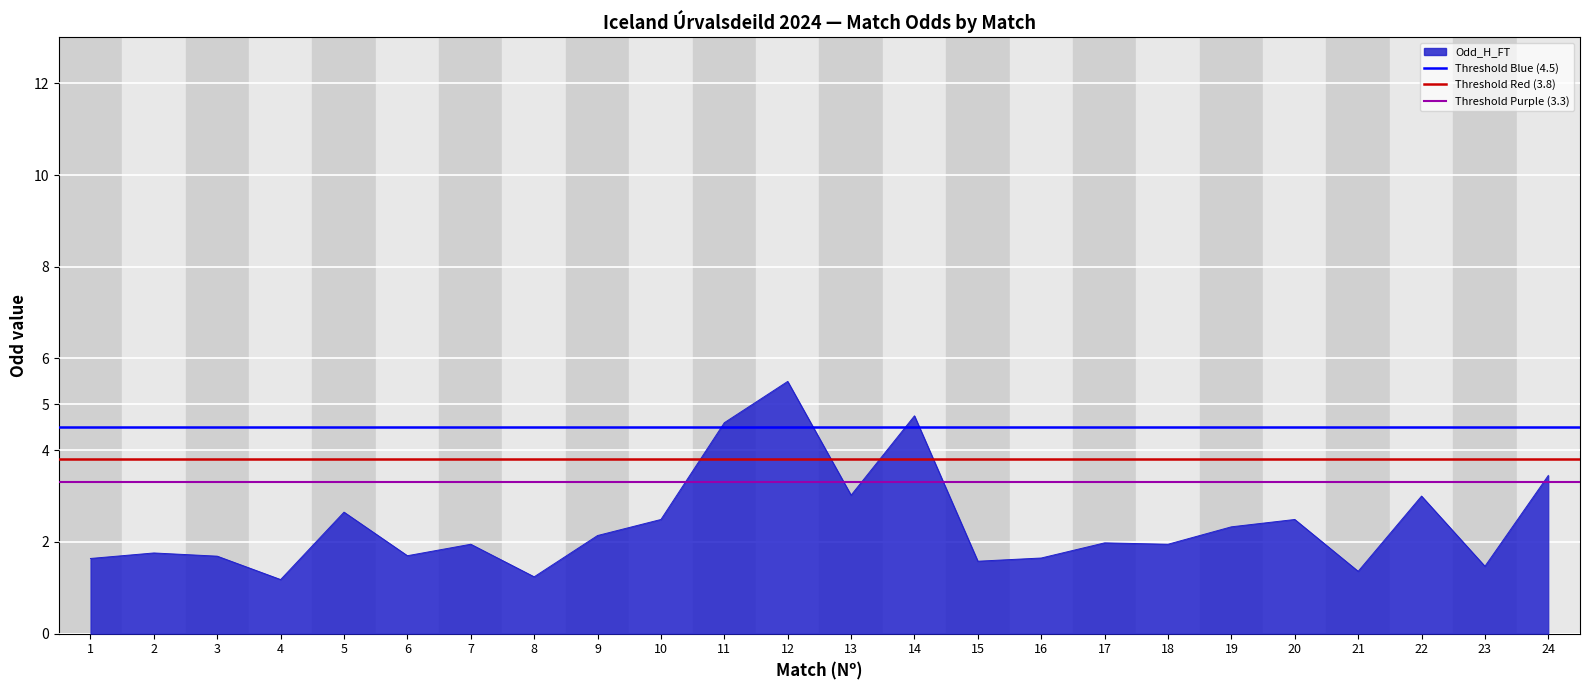

Which series has the largest total across all categories?

Threshold Blue (4.5)